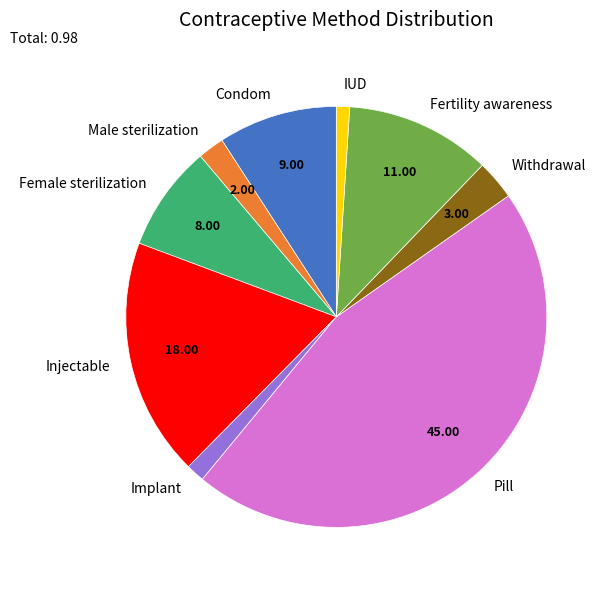

Combined, do Male sterilization and Implant account for over 50%?

No